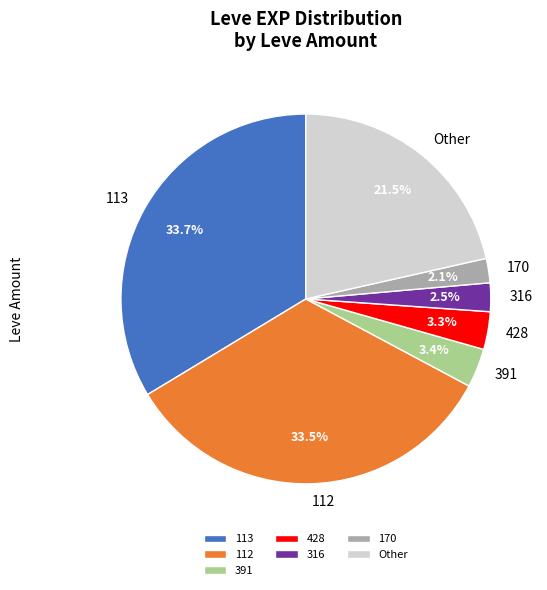

Between Other and 113, which is larger?

113